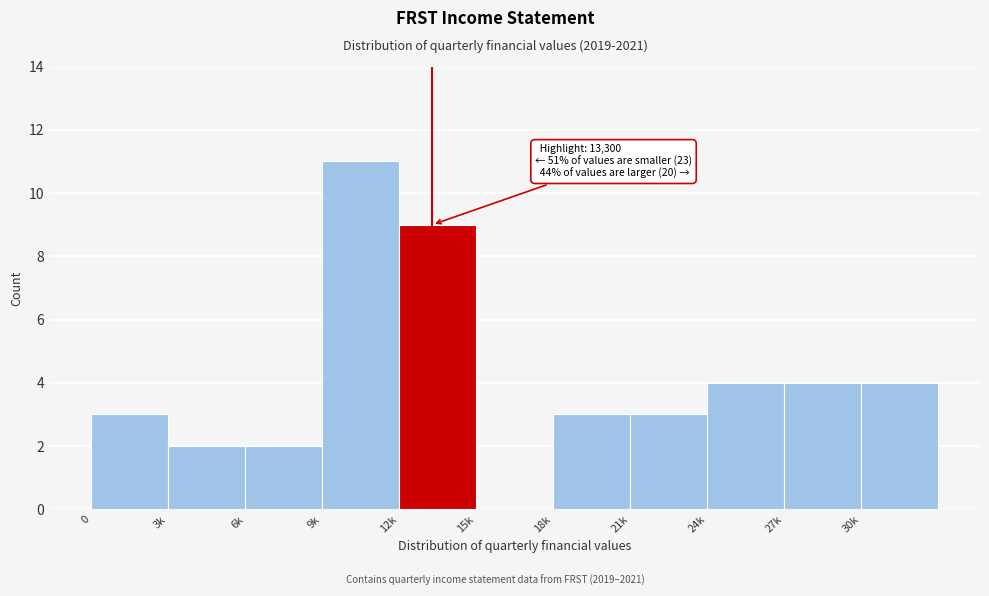

Reading left to right, transcribe all the data shown in this chart.

0=3	3k=2	6k=2	9k=11	12k=9	15k=0	18k=3	21k=3	24k=4	27k=4	30k=4